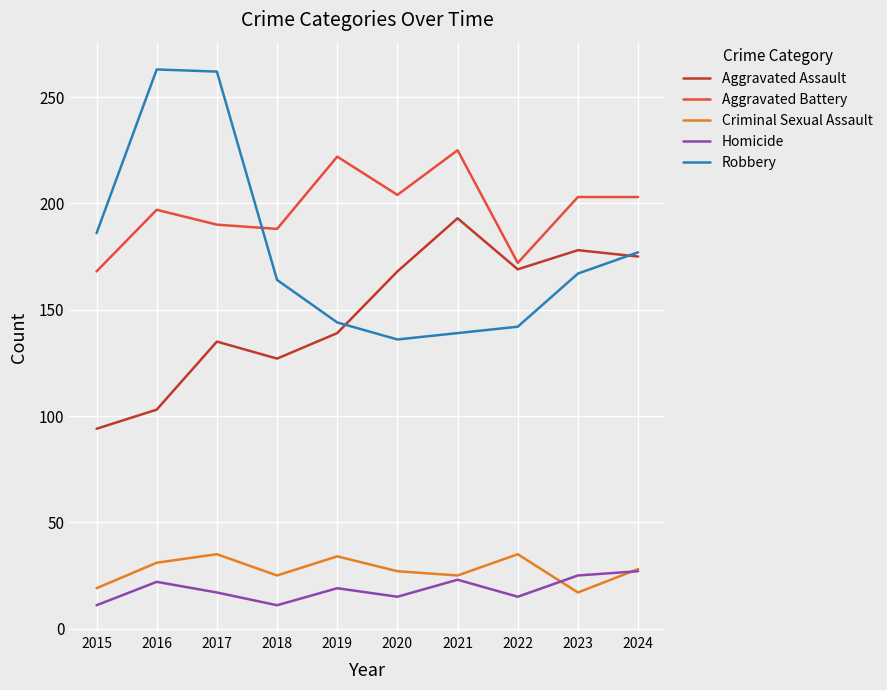

At which category is the sum across all series the highest?

2017